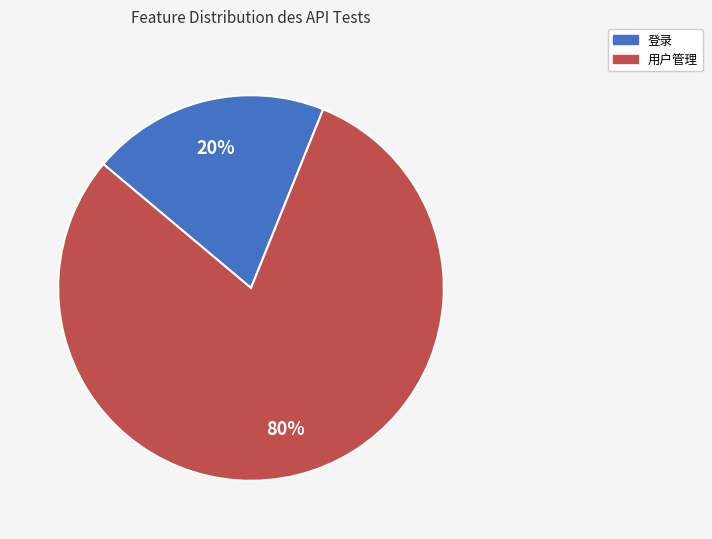

True or false: 登录 accounts for 20% of the total.

True